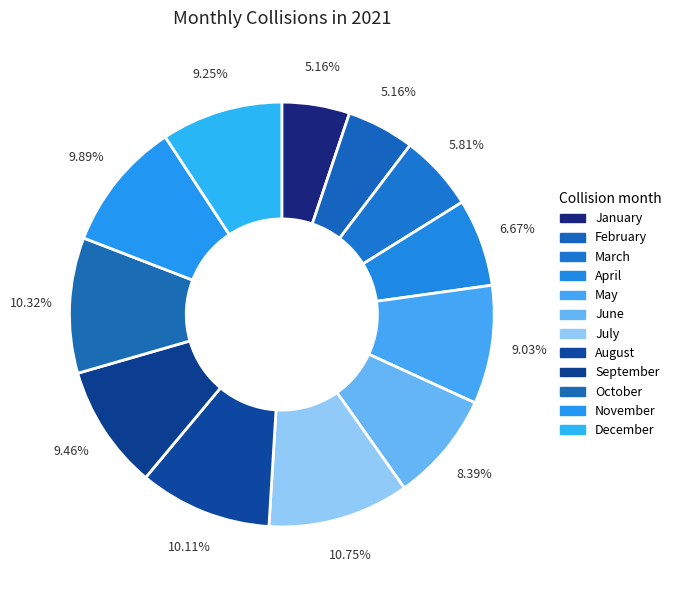

Combined, do October and September account for over 50%?

No